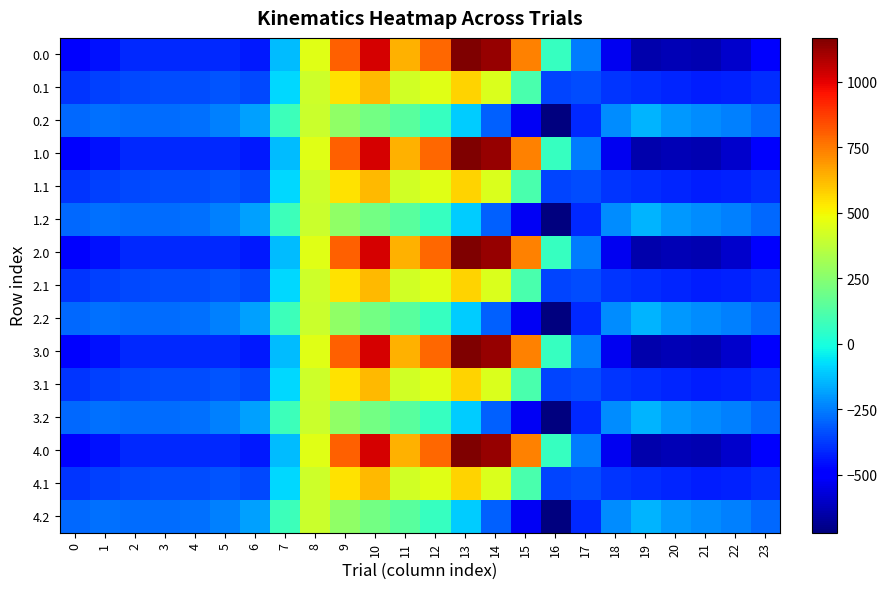

List the series in order of their peak value, highest first.

0.0, 1.0, 2.0, 3.0, 4.0, 0.1, 1.1, 2.1, 3.1, 4.1, 0.2, 1.2, 2.2, 3.2, 4.2